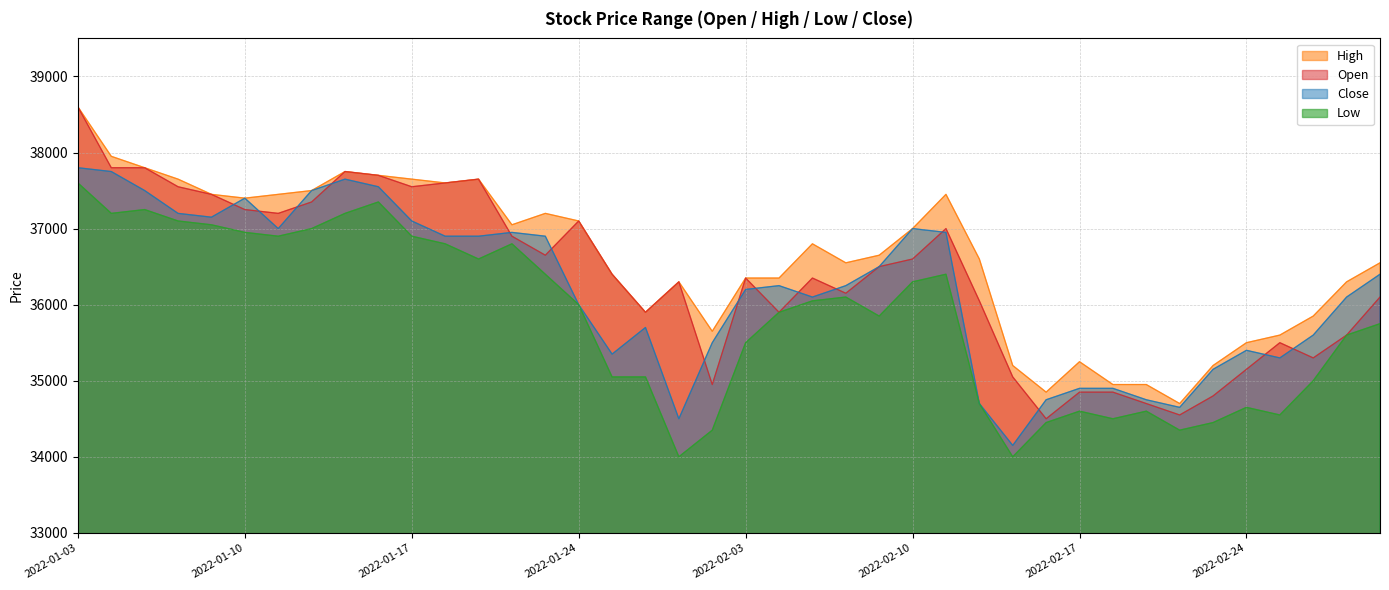

Rank the series by their maximum value, from lowest to highest.

Low, Close, Open, High